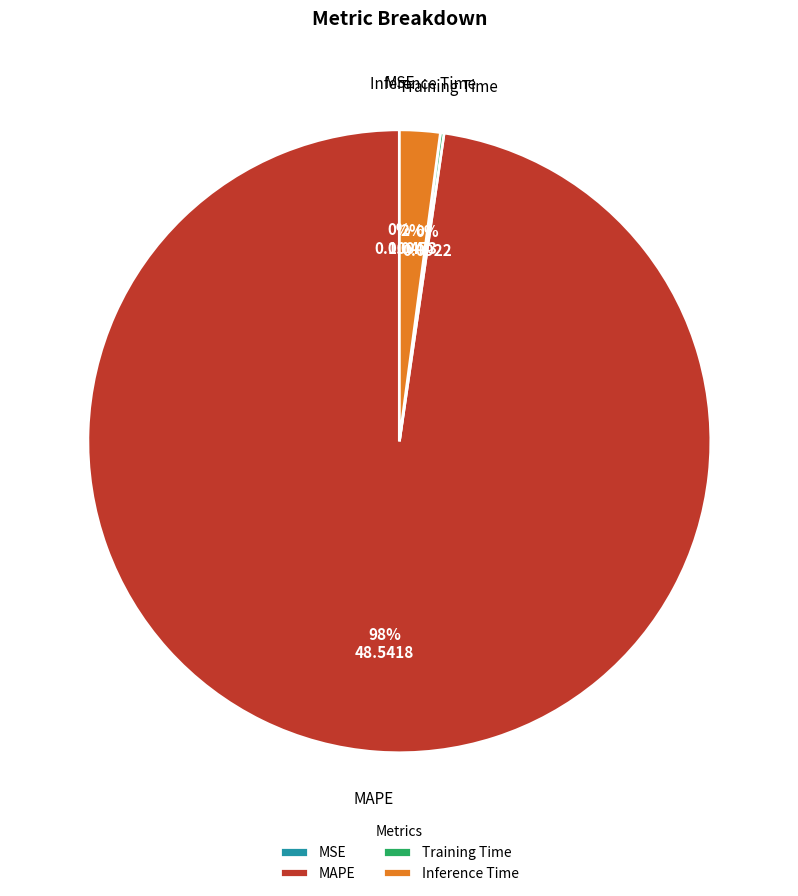

Which slice is the largest?

MAPE